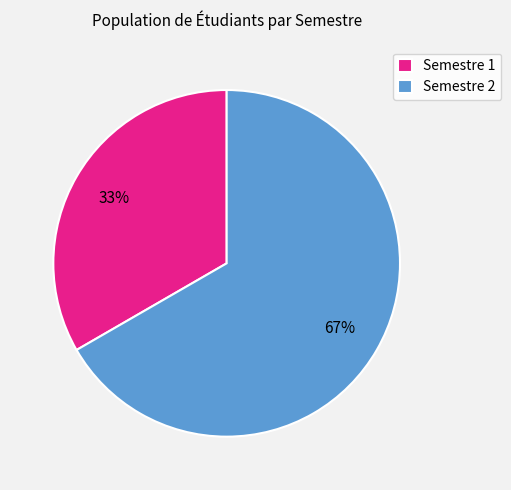

Is there a majority slice in this chart?

Yes